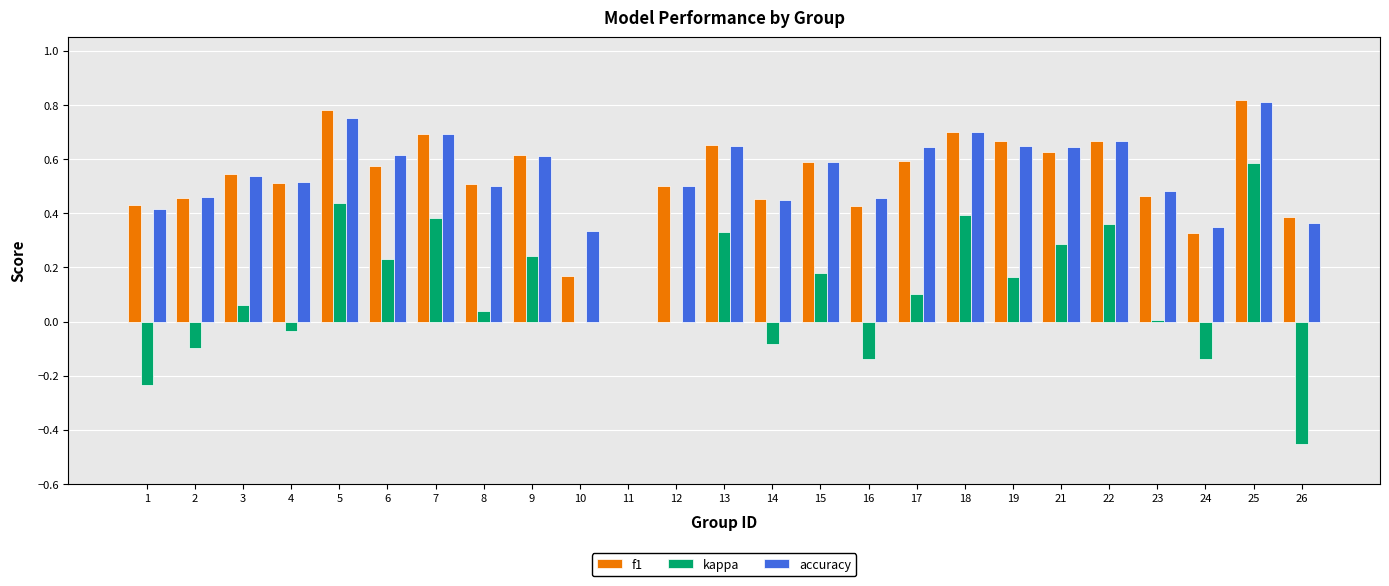

What is the sum of the kappa values at 25 and 7?

1.0